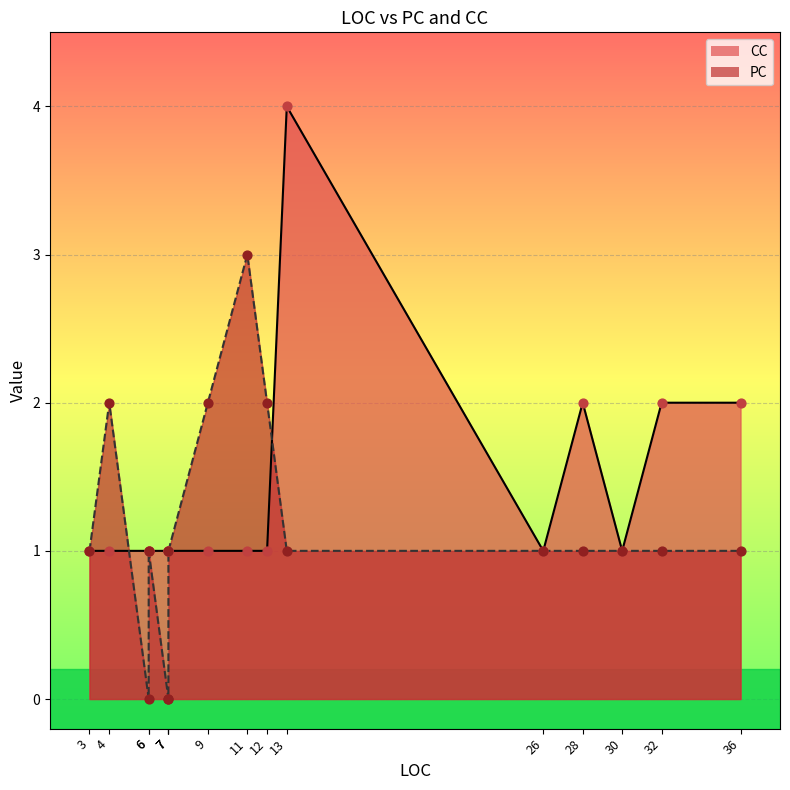

Which series reaches the maximum Y coordinate?

CC